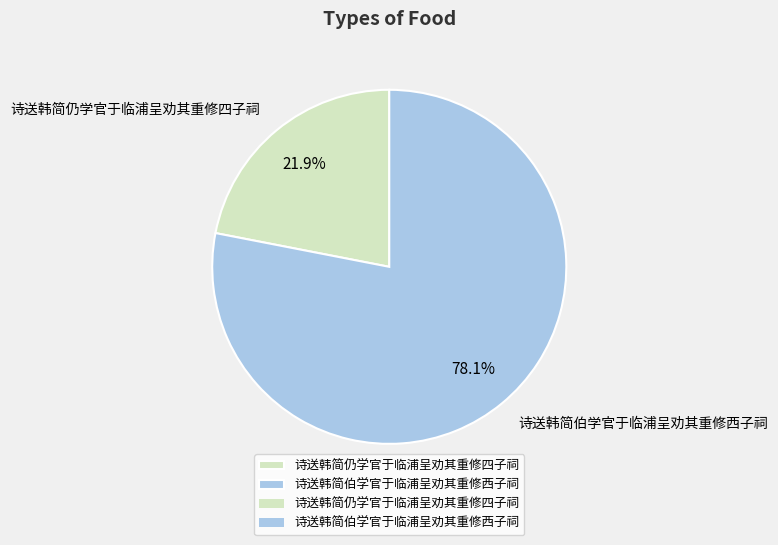

To the nearest percent, what is the combined percentage of 诗送韩简伯学官于临浦呈劝其重修西子祠 and 诗送韩简仍学官于临浦呈劝其重修四子祠?

100%